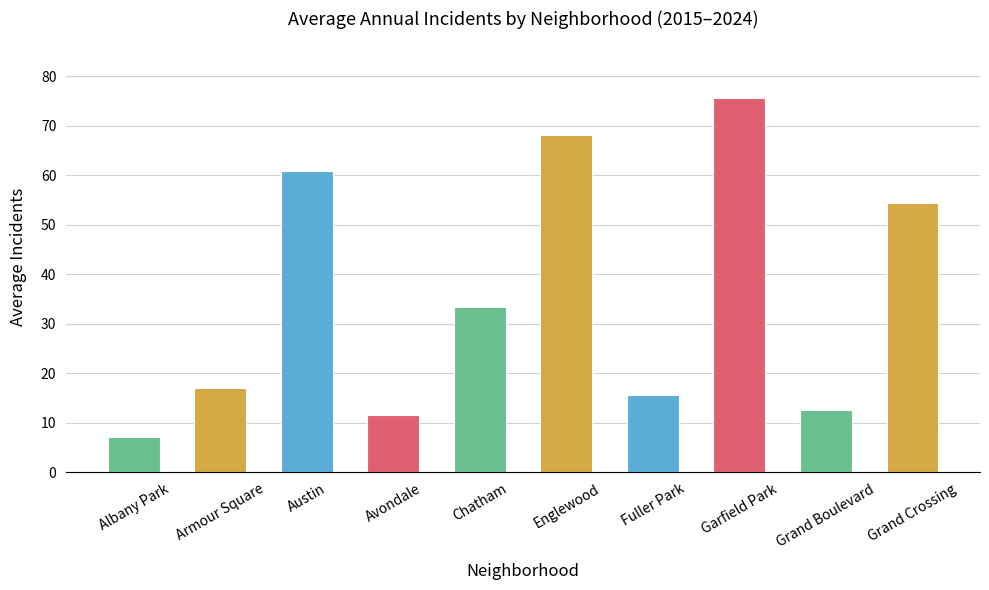

How many distinct data groups are displayed?

1